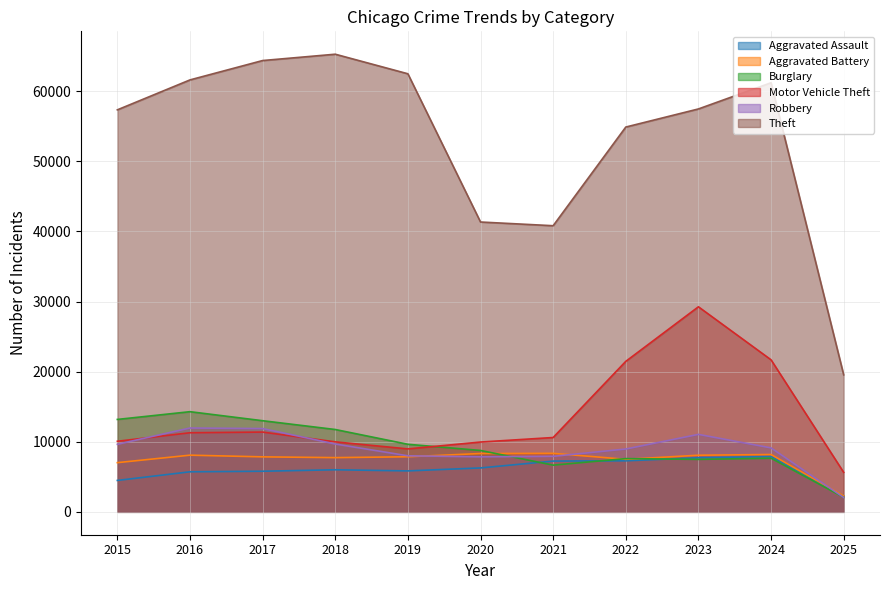

In Burglary, how many points are higher than both neighbors (excluding endpoints)?

3